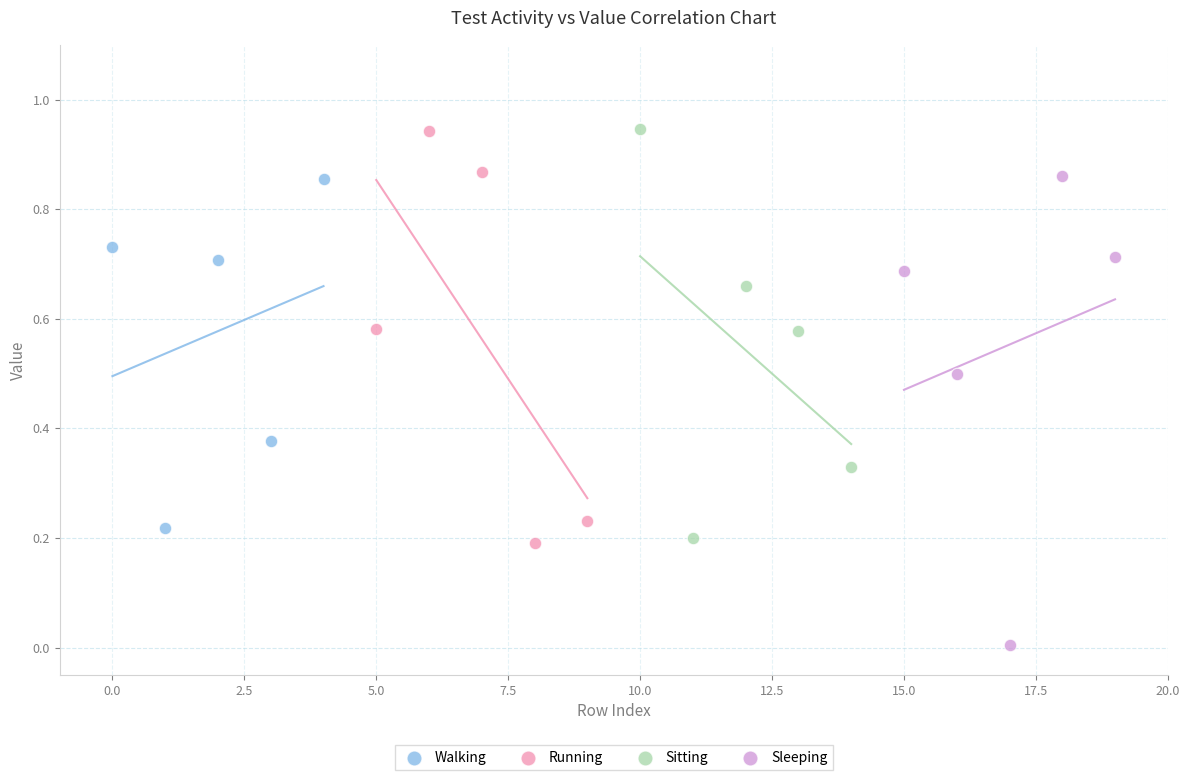

Which series reaches the minimum Y coordinate?

Sleeping